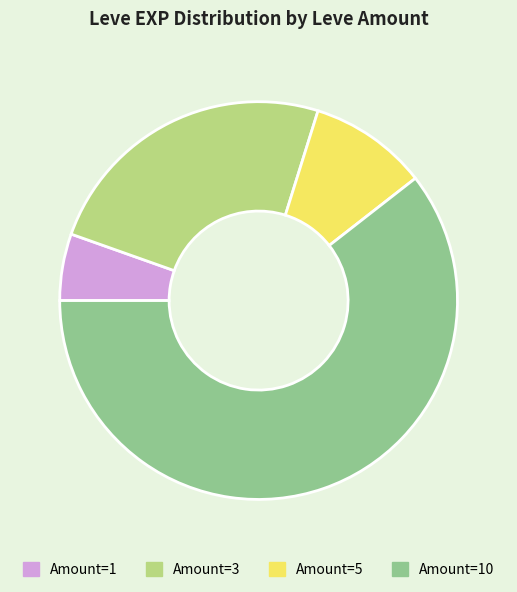

How many segments does this pie chart have?

4